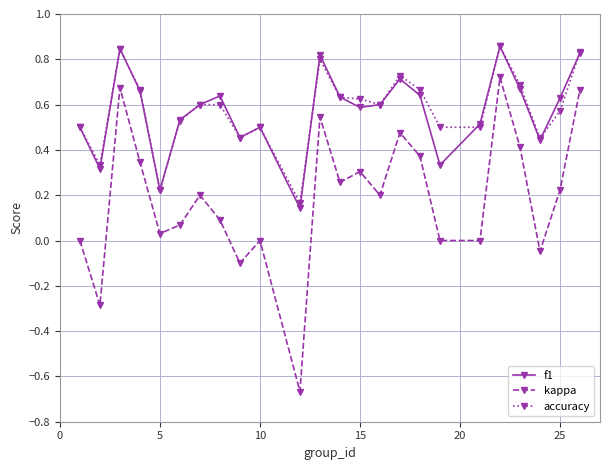

True or false: kappa and f1 intersect in this chart.

False